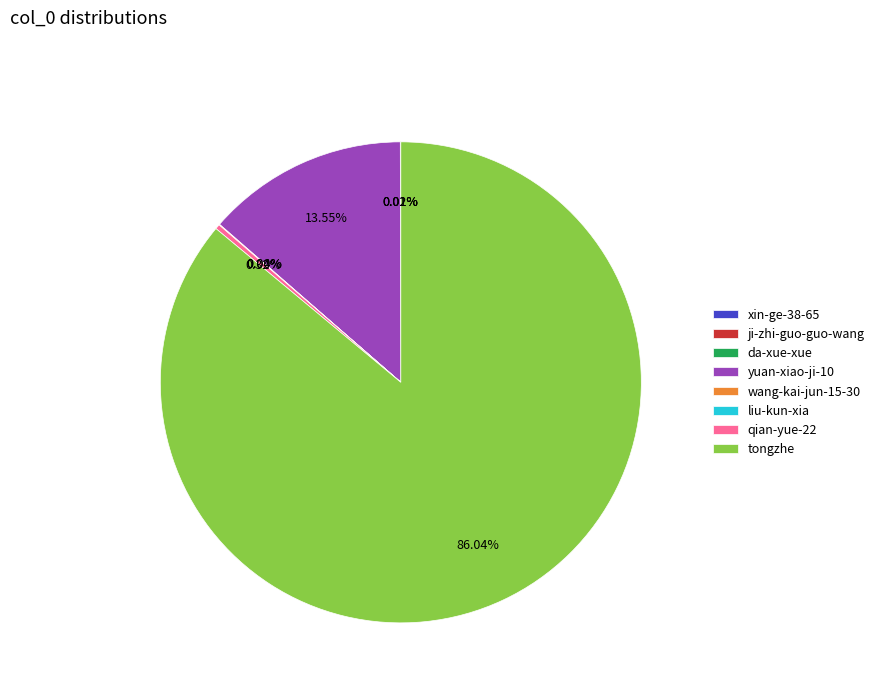

What is the majority slice?

tongzhe